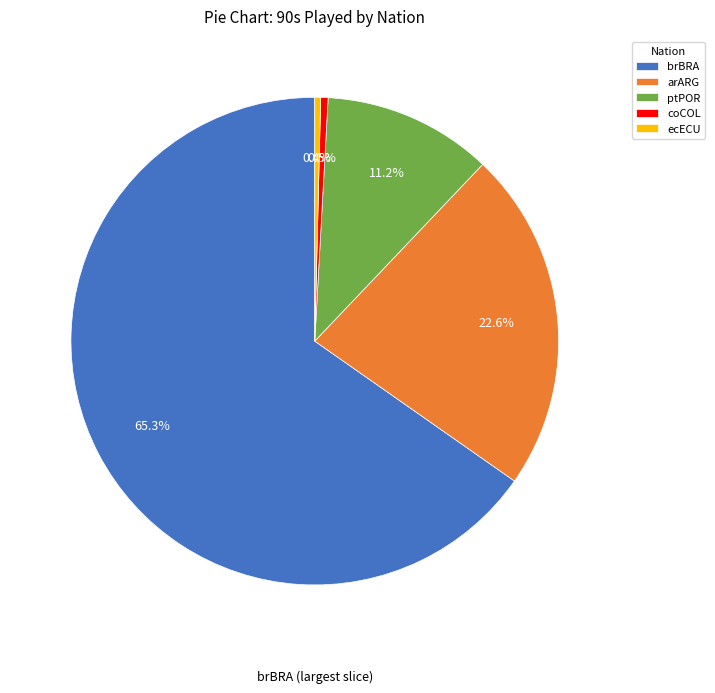

Do arARG and coCOL together represent more than half of the pie?

No